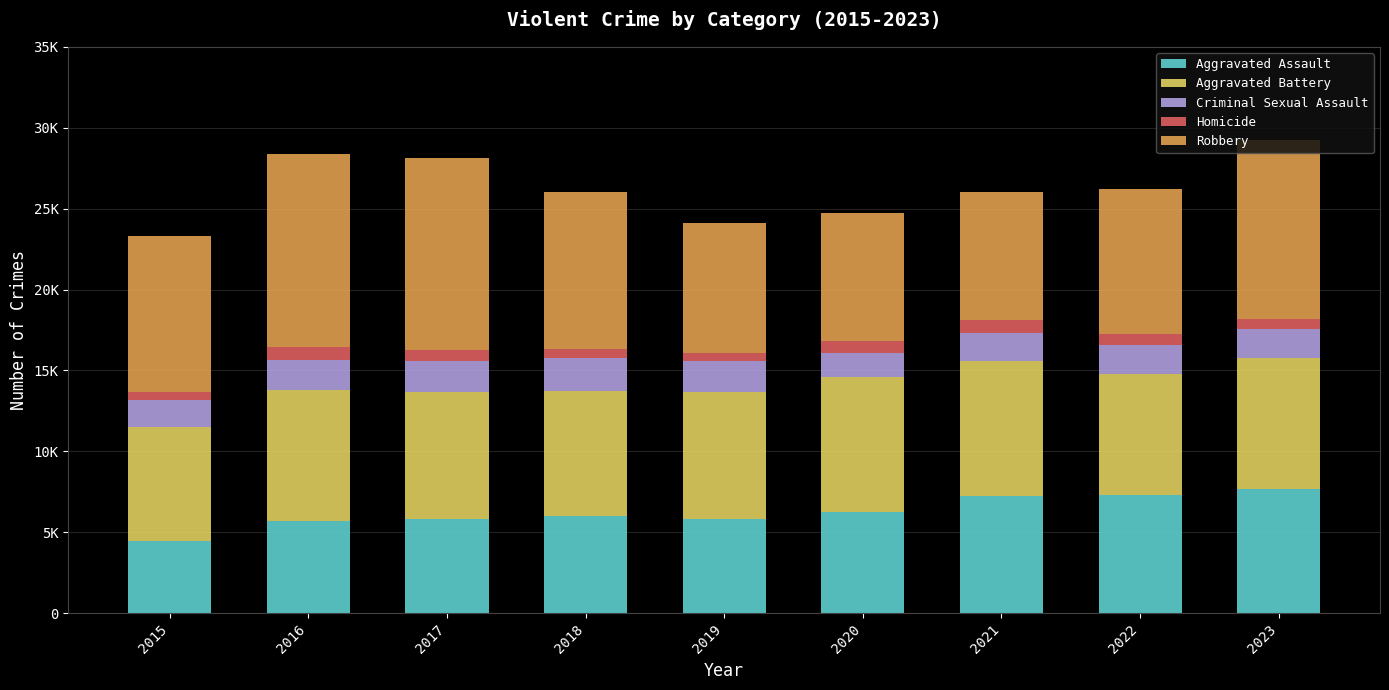

Does the chart contain any negative values?

No